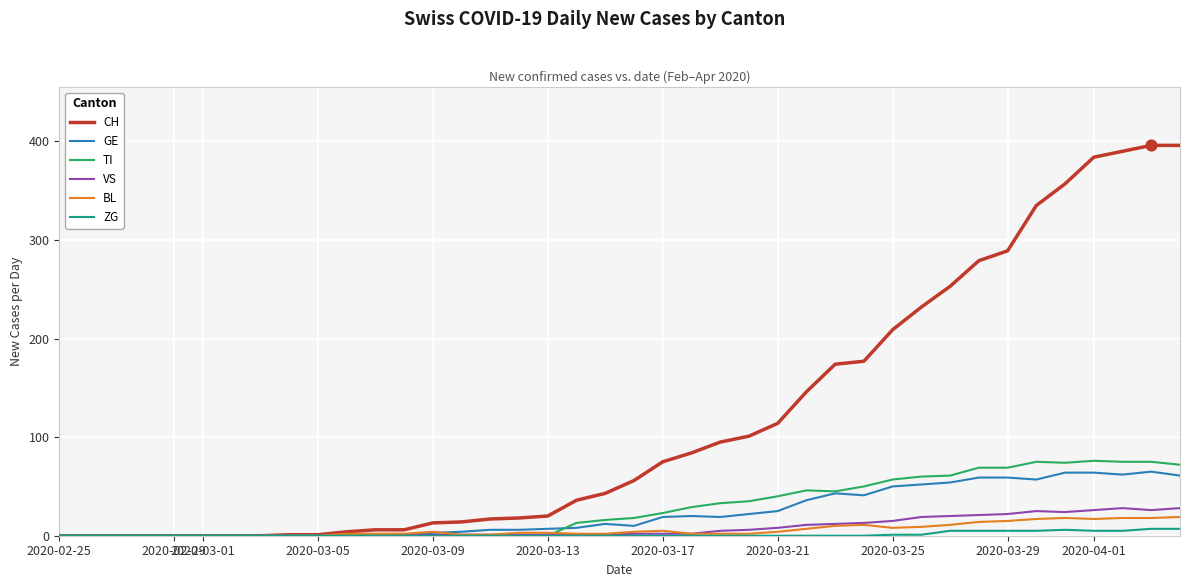

What is the maximum value shown in the chart?

396